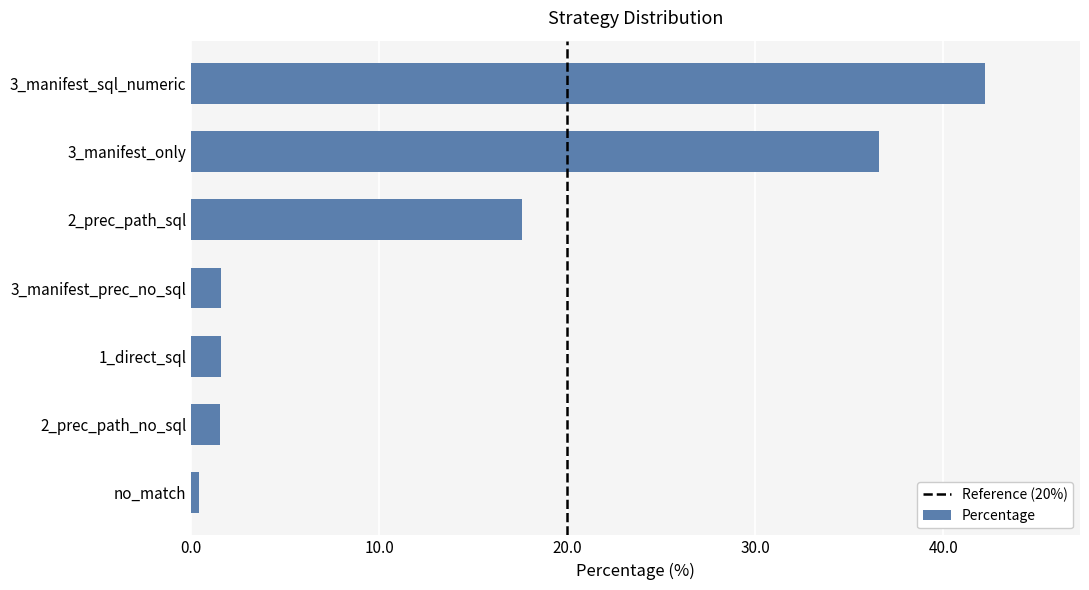

What is the difference between the second highest and minimum values?

36.2